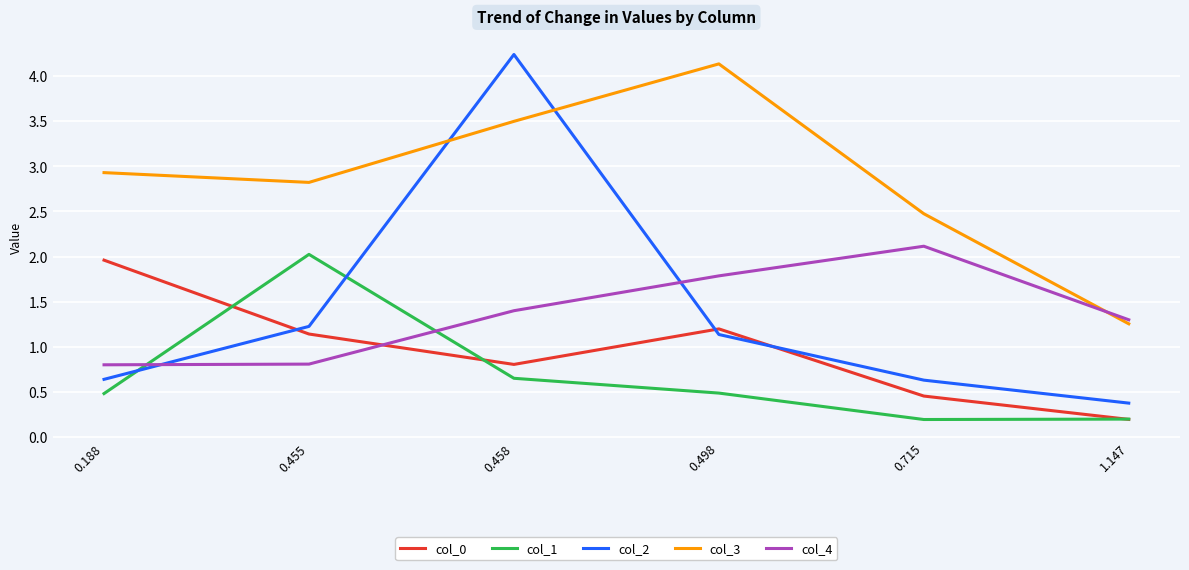

Read the col_3 value at 0.715.

2.5